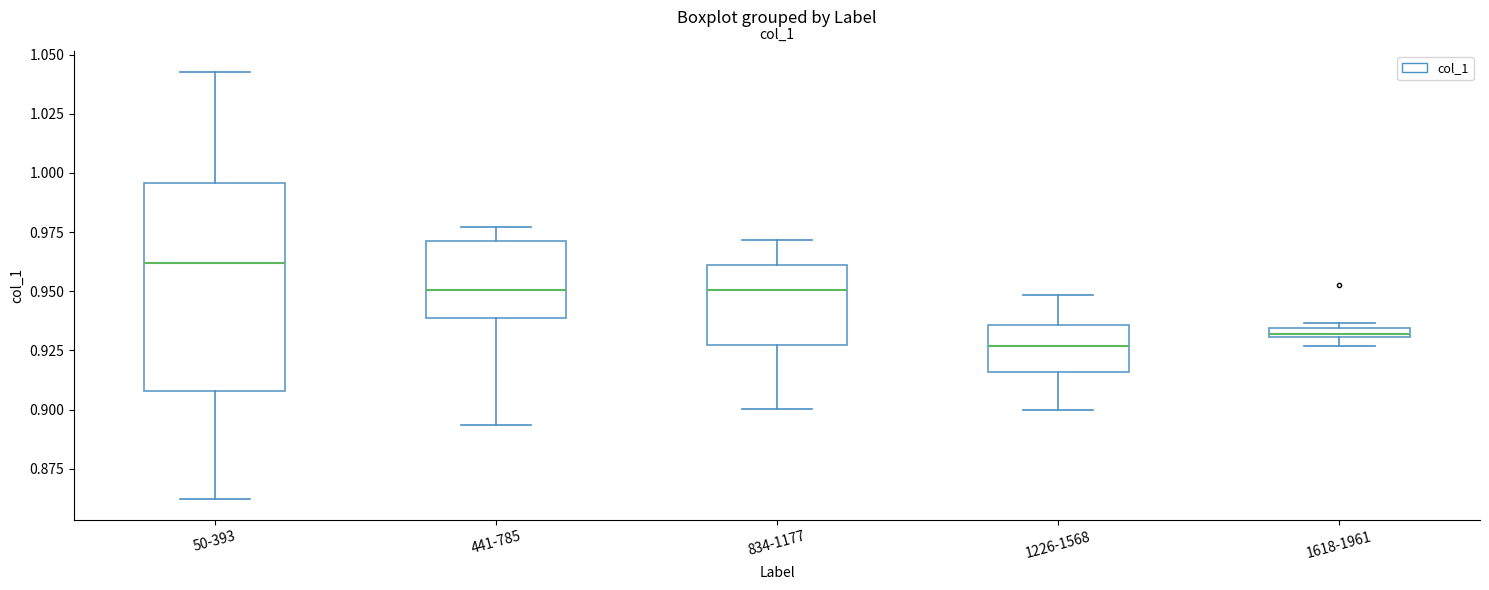

Comparing the boxes themselves (not the whiskers), which one is the tallest?

50-393